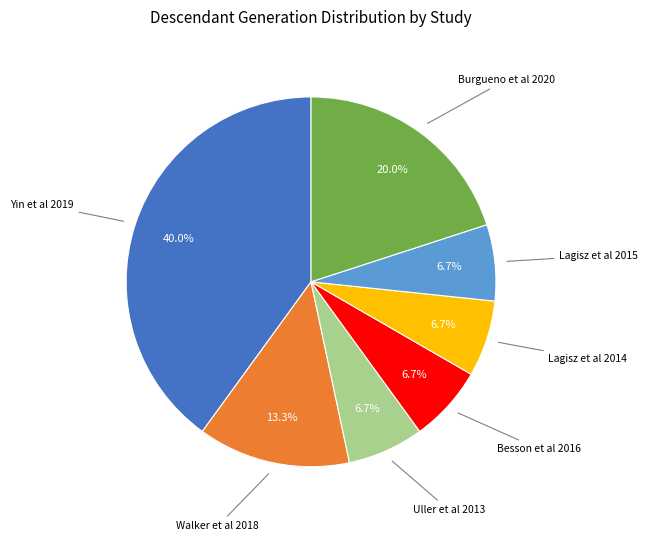

Is there a majority slice in this chart?

No